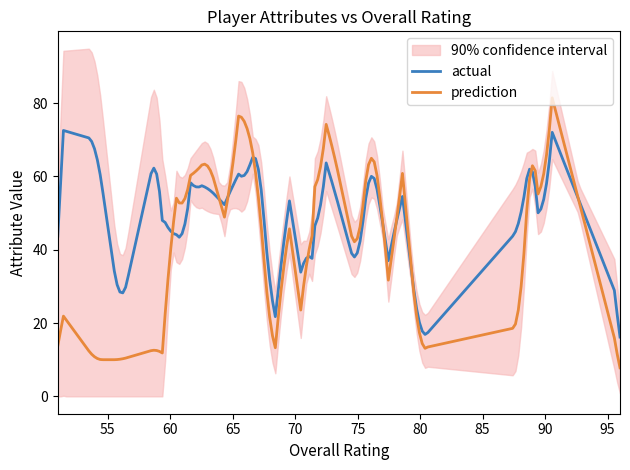

What is the highest value of the prediction series?

81.5